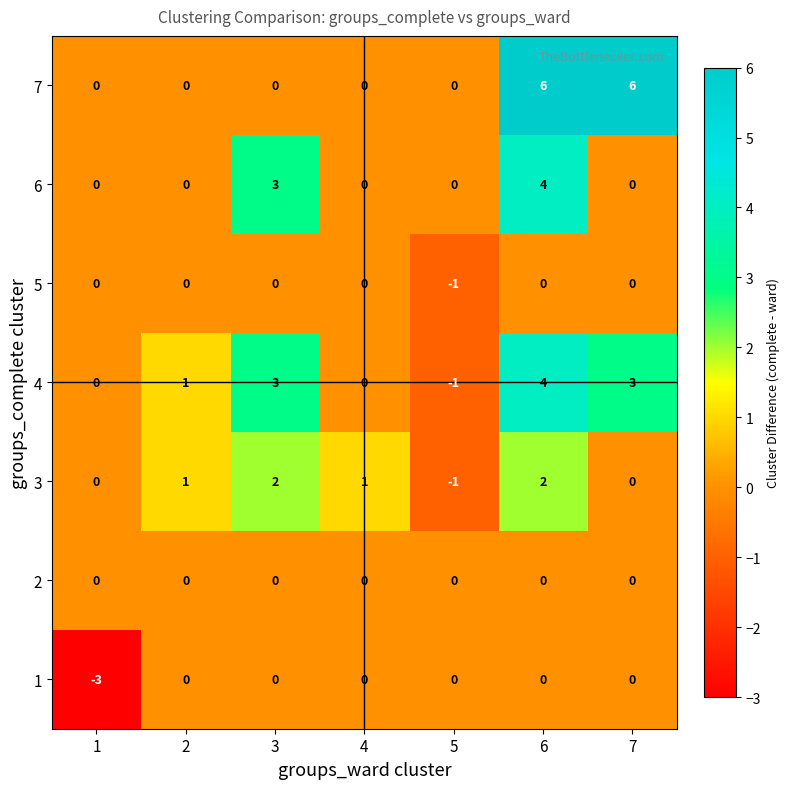

Which series changed the most between 3 and 6?

7